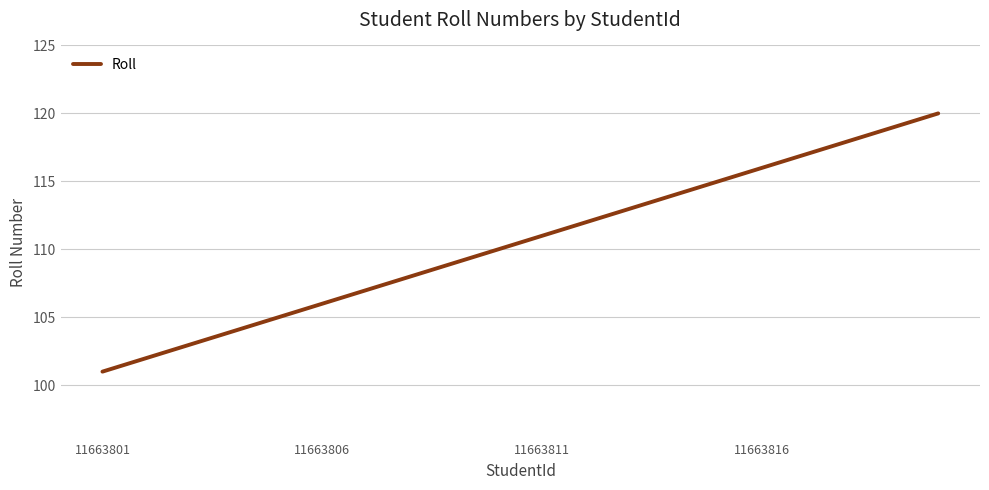

What is the difference between the maximum and minimum values?

19